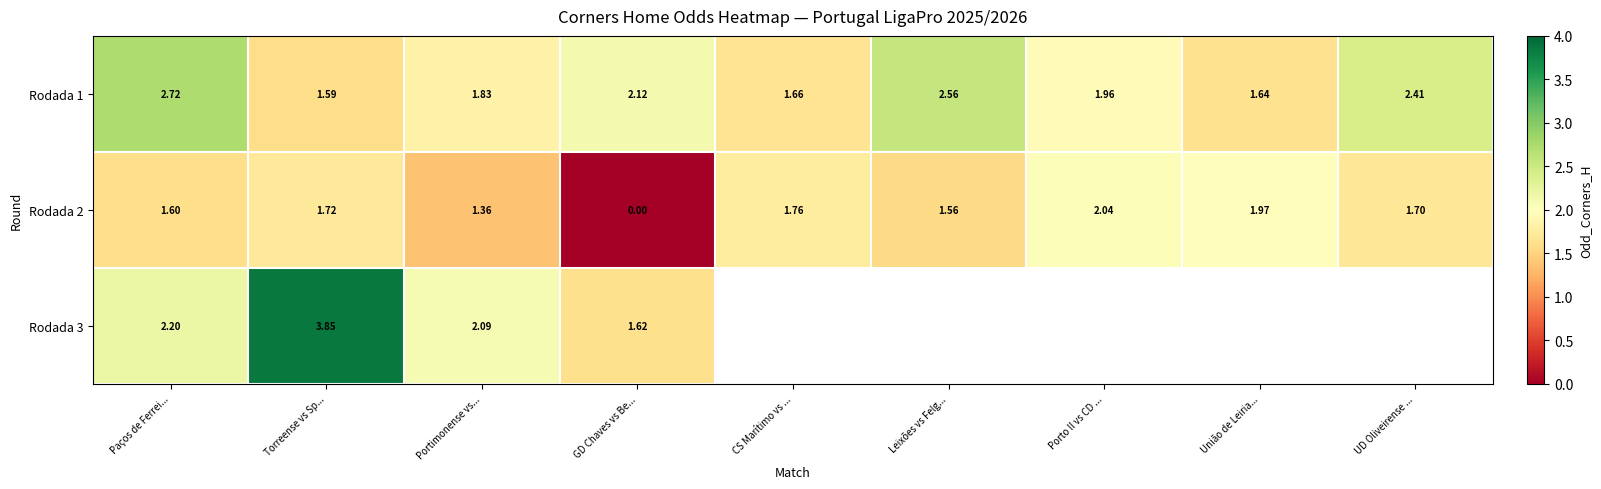

At which label is Rodada 1 closest to 2?

Porto II vs CD ...